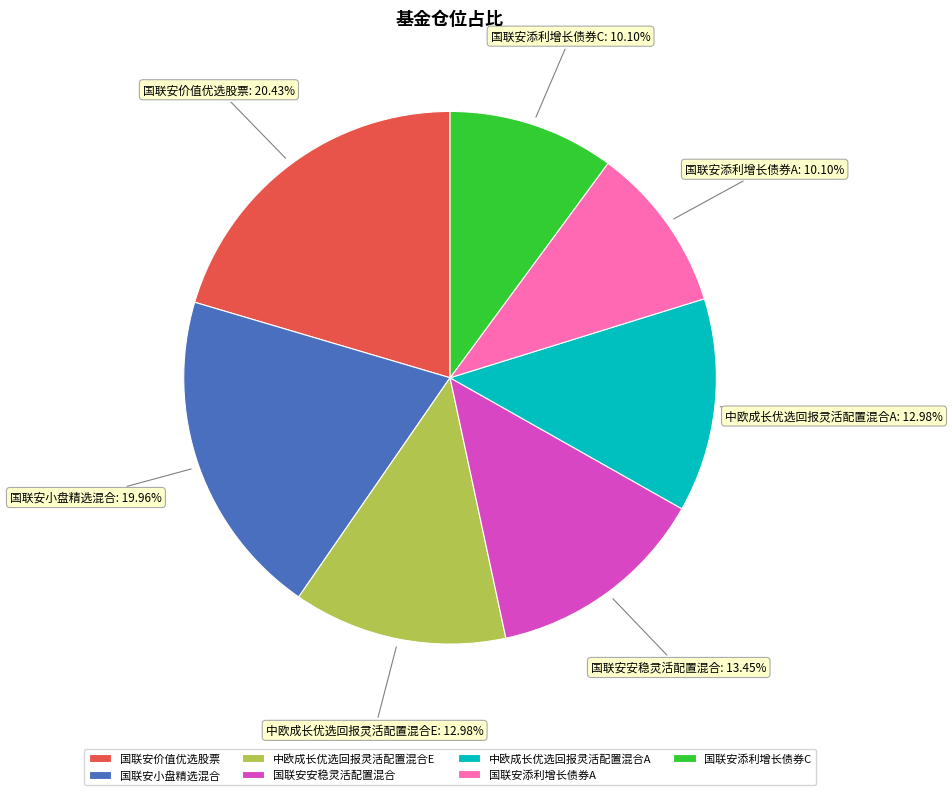

Do 国联安添利增长债券A and 国联安添利增长债券C together represent more than half of the pie?

No